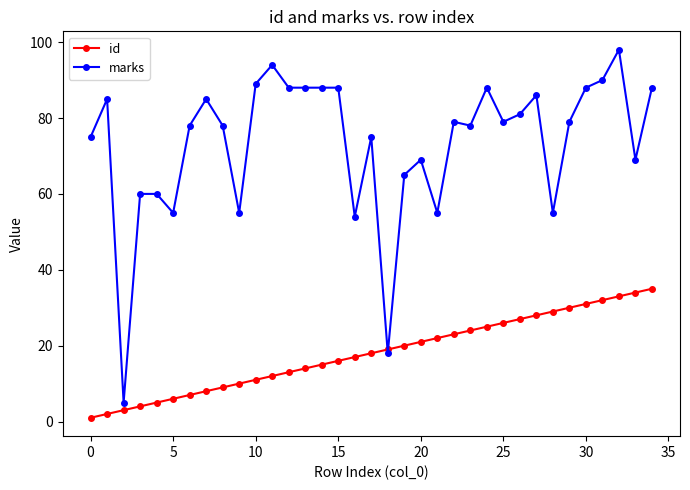

Which series has the widest spread of values?

marks